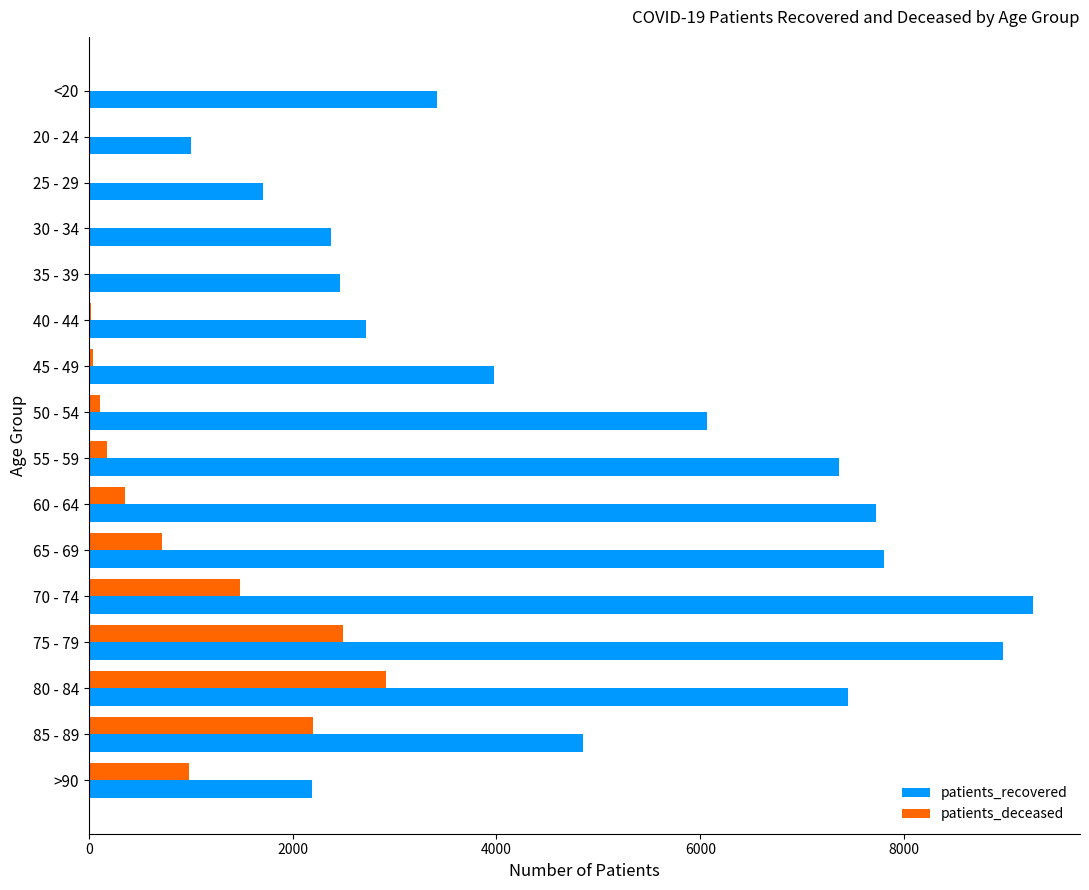

At which category is the sum across all series the highest?

75 - 79